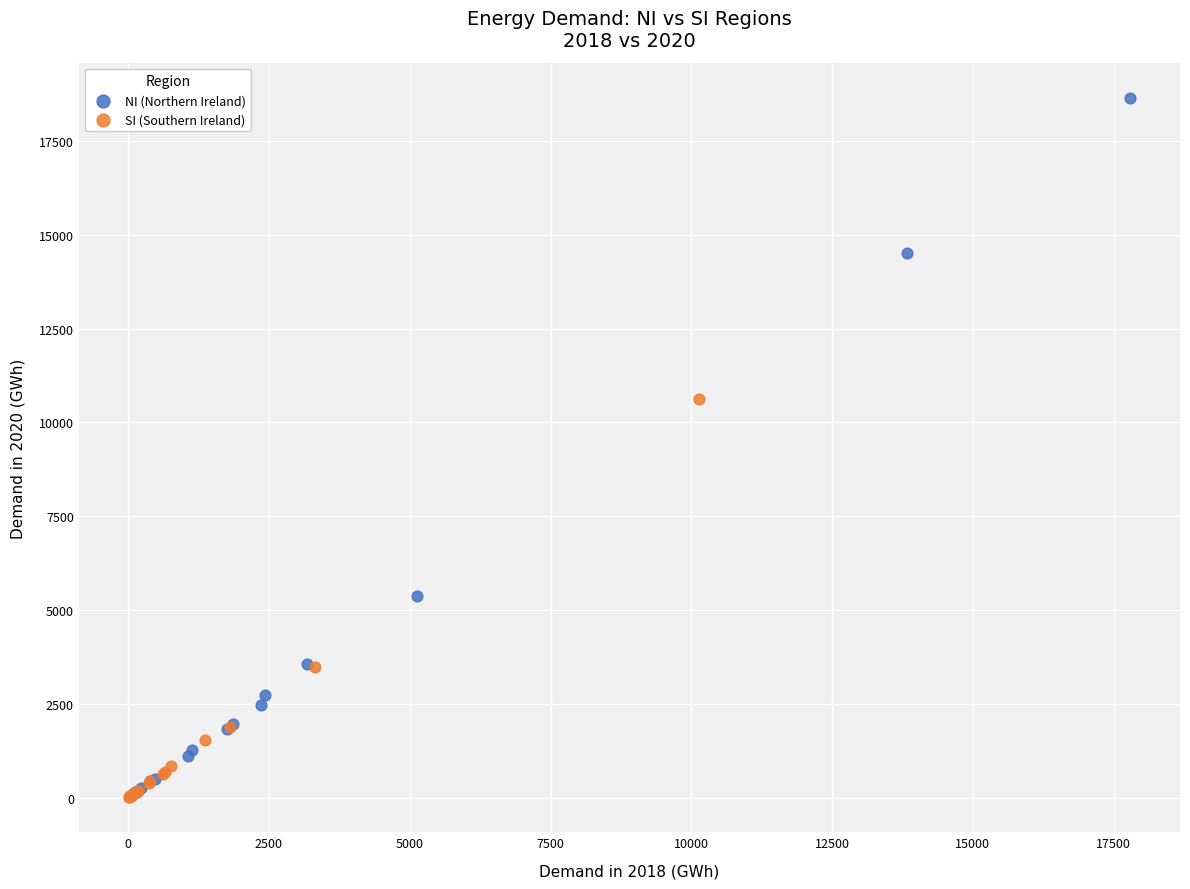

Which series has the largest Y range (max minus min)?

NI (Northern Ireland)